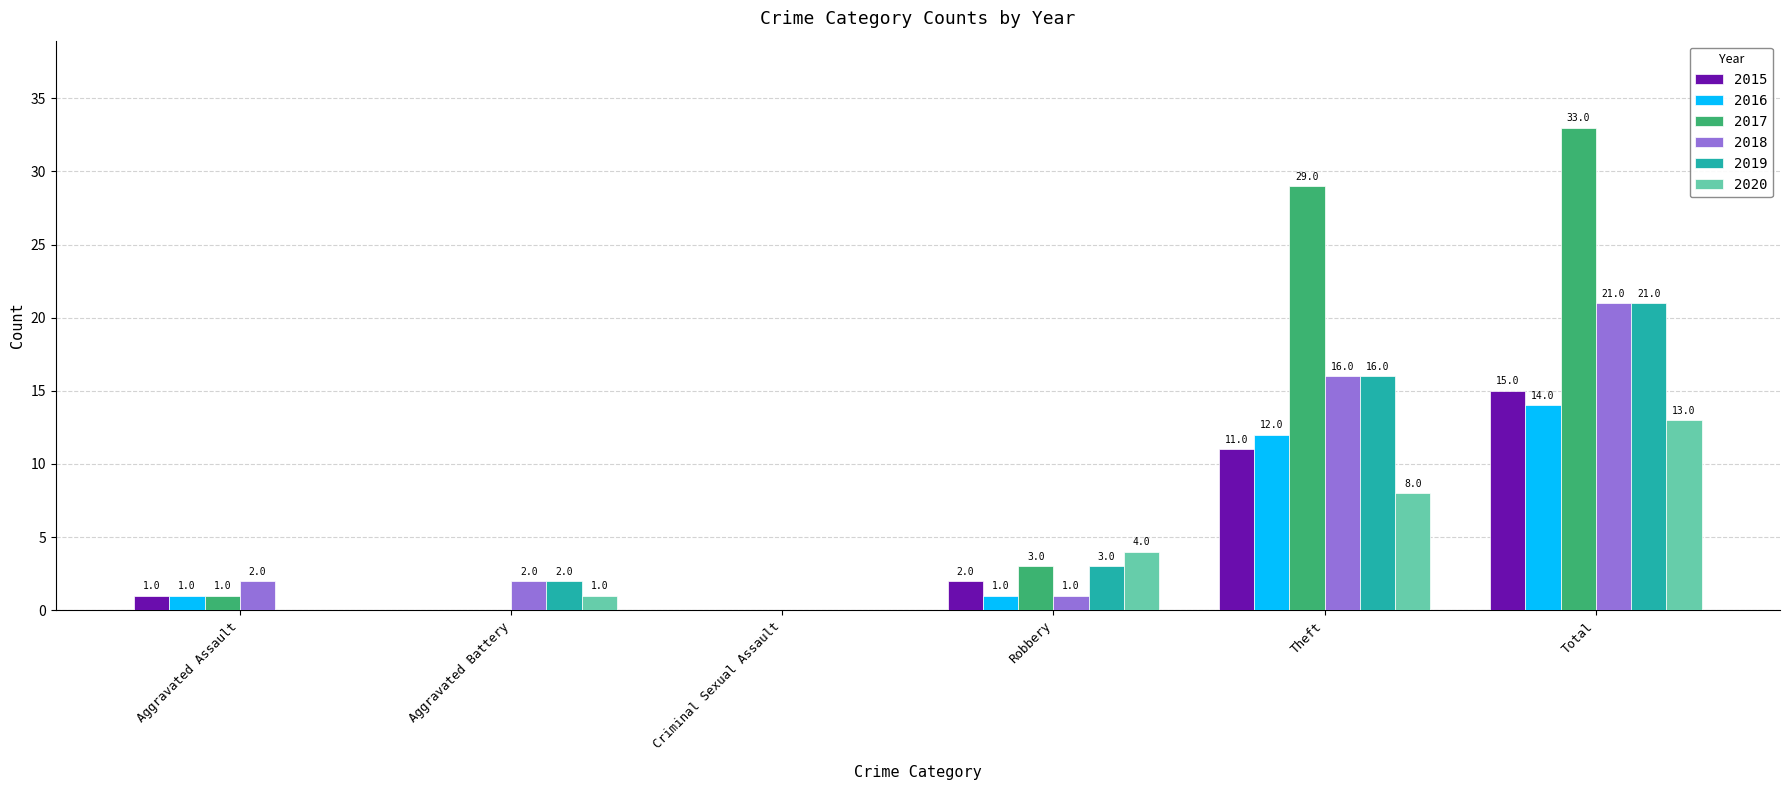

Reading left to right, what are all the values shown in this chart?

2015: Aggravated Assault=1	Aggravated Battery=0	Criminal Sexual Assault=0	Robbery=2	Theft=11	Total=15
2016: Aggravated Assault=1	Aggravated Battery=0	Criminal Sexual Assault=0	Robbery=1	Theft=12	Total=14
2017: Aggravated Assault=1	Aggravated Battery=0	Criminal Sexual Assault=0	Robbery=3	Theft=29	Total=33
2018: Aggravated Assault=2	Aggravated Battery=2	Criminal Sexual Assault=0	Robbery=1	Theft=16	Total=21
2019: Aggravated Assault=0	Aggravated Battery=2	Criminal Sexual Assault=0	Robbery=3	Theft=16	Total=21
2020: Aggravated Assault=0	Aggravated Battery=1	Criminal Sexual Assault=0	Robbery=4	Theft=8	Total=13